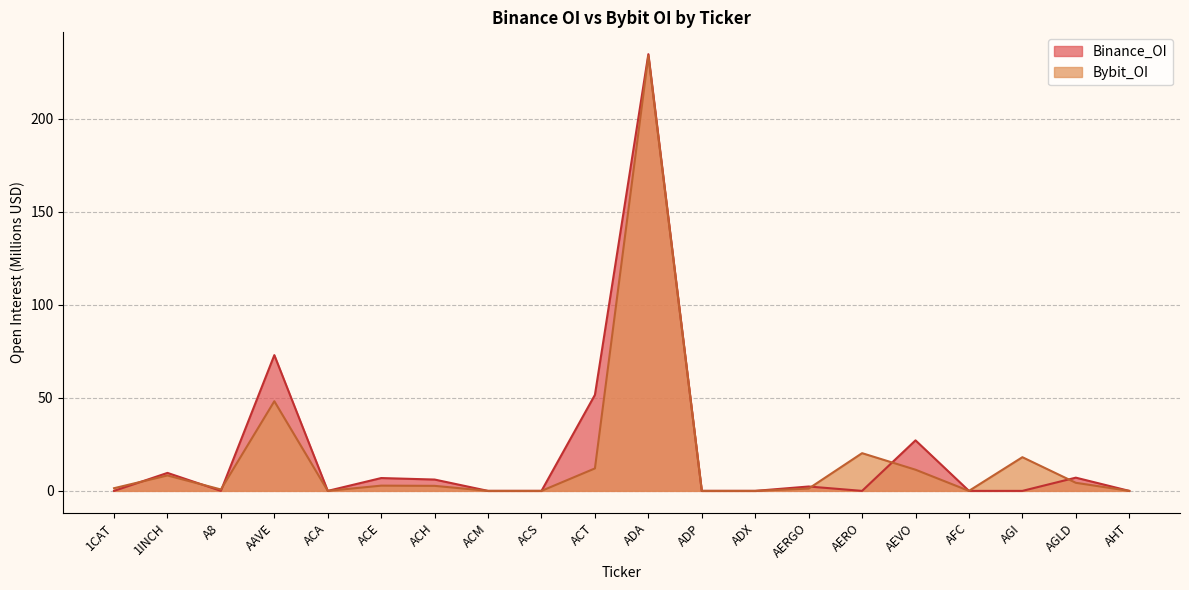

List the labels in order of Binance_OI value, largest first.

ADA, AAVE, ACT, AEVO, 1INCH, AGLD, ACE, ACH, AERGO, 1CAT, A8, ACA, ACM, ACS, ADP, ADX, AERO, AFC, AGI, AHT